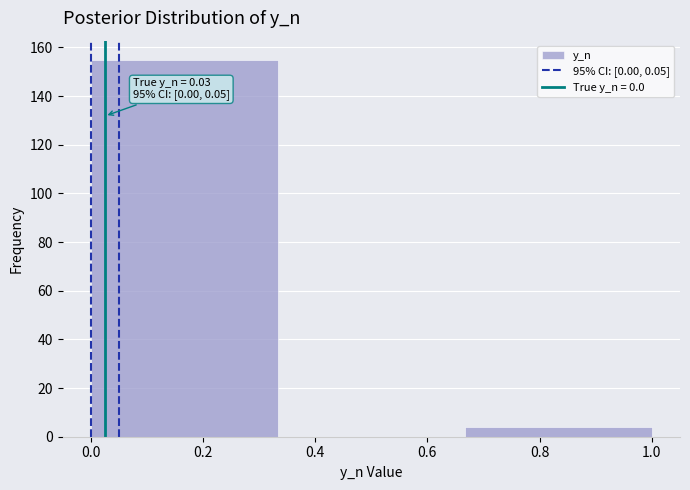

Which range on the x-axis has the tallest bar?

0.00 to 0.34